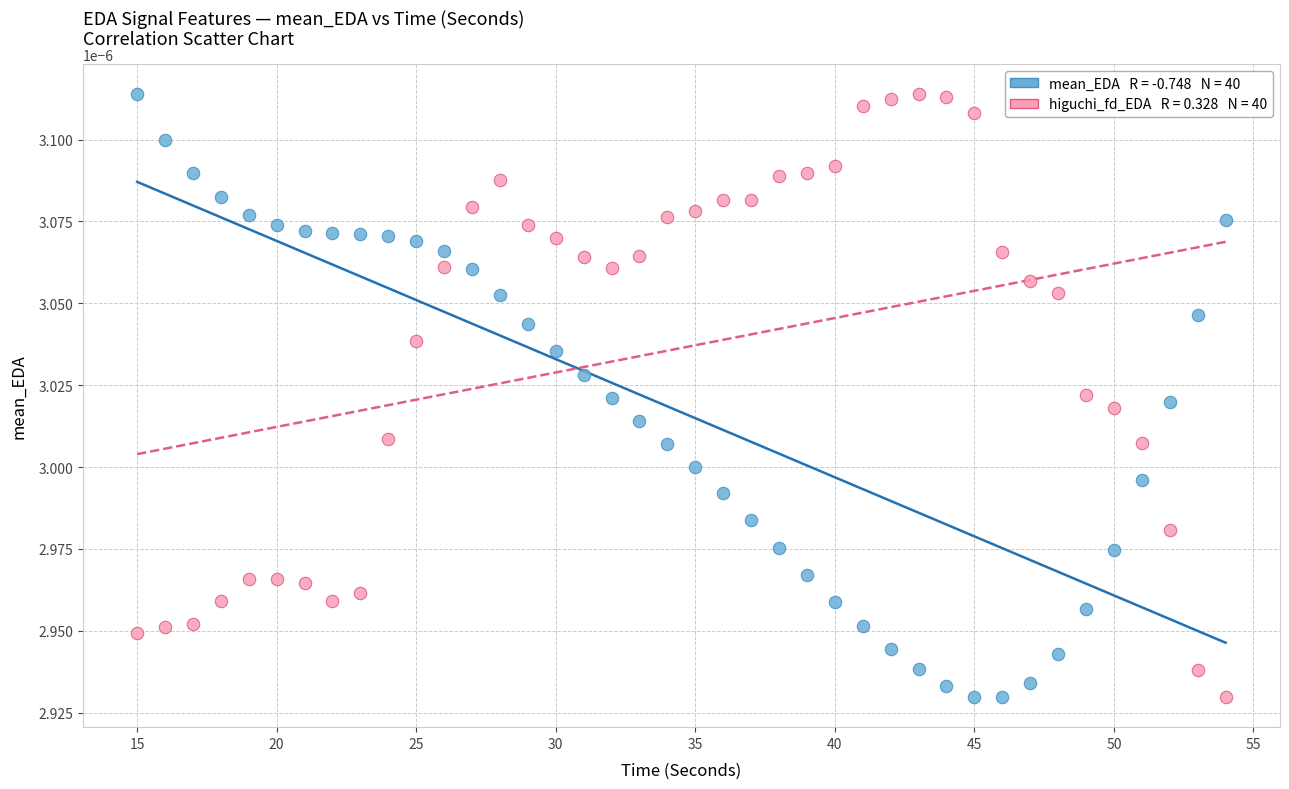

Across all data points, what is the range of X values (max minus min)?

39.0